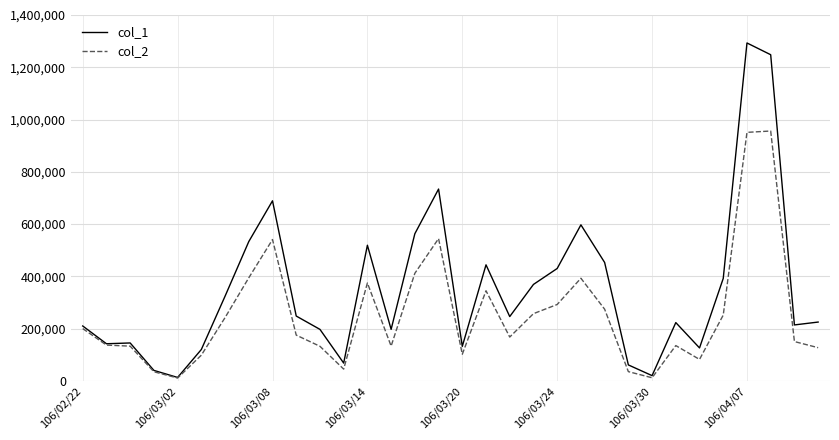

What is the difference between the maximum and minimum values in the col_1 series?

1280000